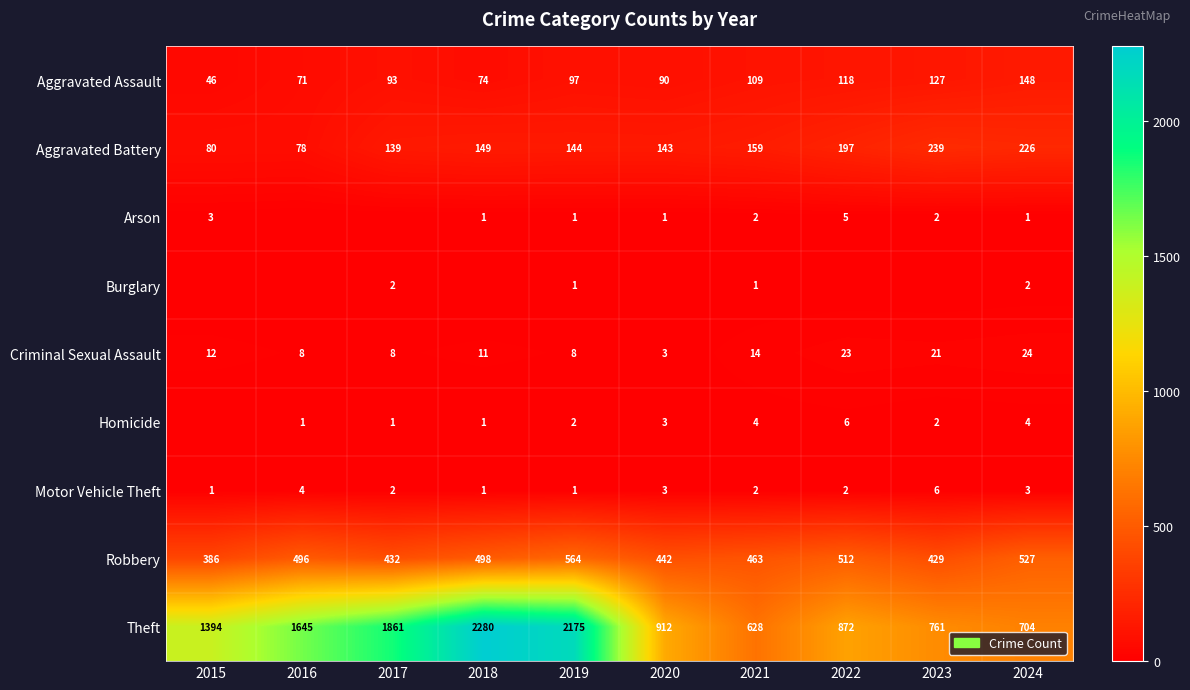

How many distinct data groups are displayed?

9